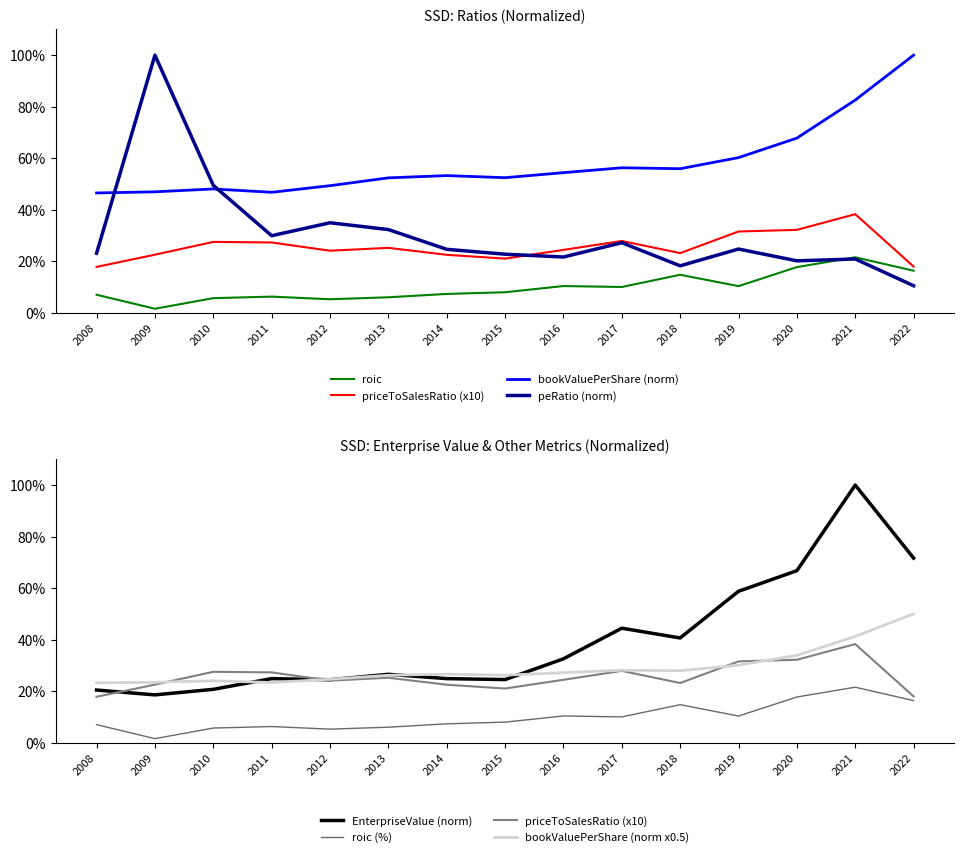

What is the value of the priceToSalesRatio point at the 8th from the left?

21.1